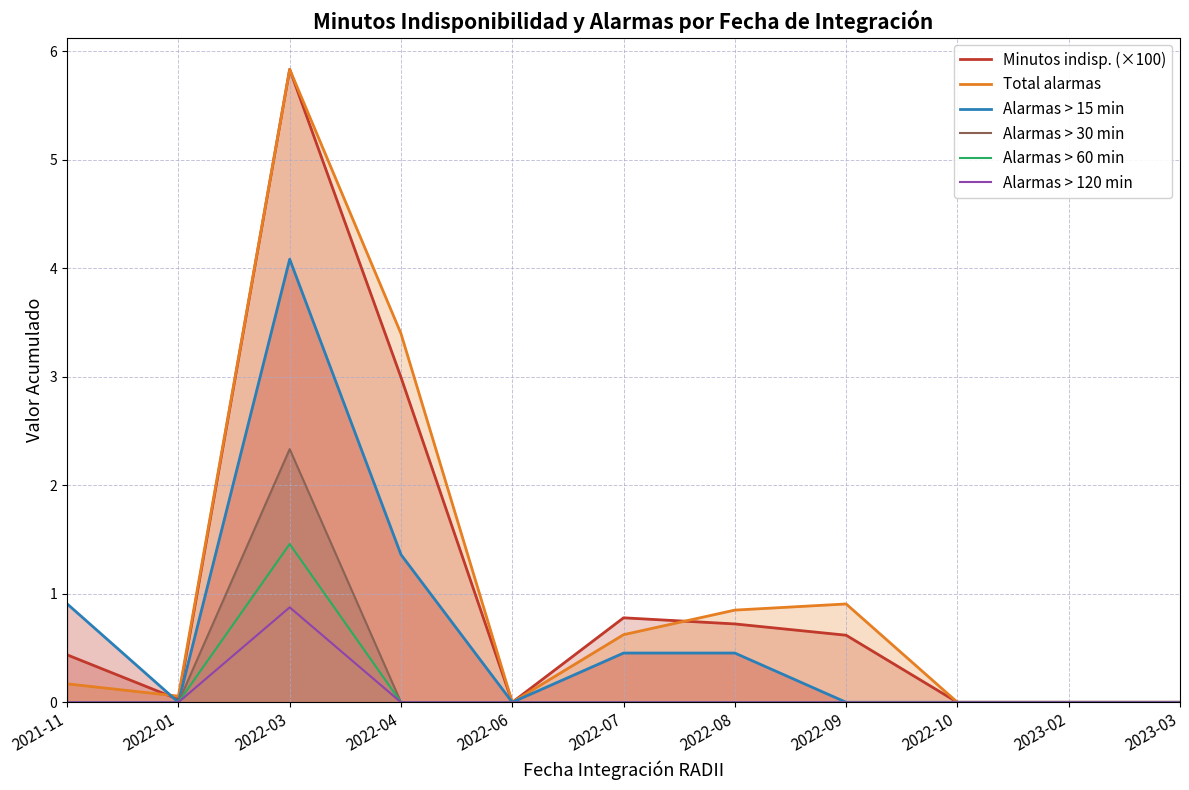

List the labels in order of Minutos indisp. (×100) value, largest first.

2022-03, 2022-04, 2022-07, 2022-08, 2022-09, 2021-11, 2022-01, 2022-06, 2022-10, 2023-02, 2023-03